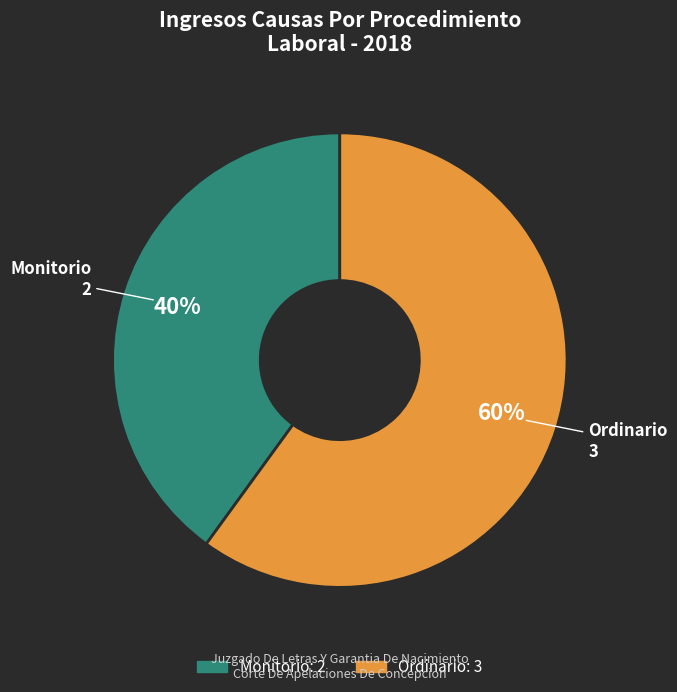

Is there a majority slice in this chart?

Yes